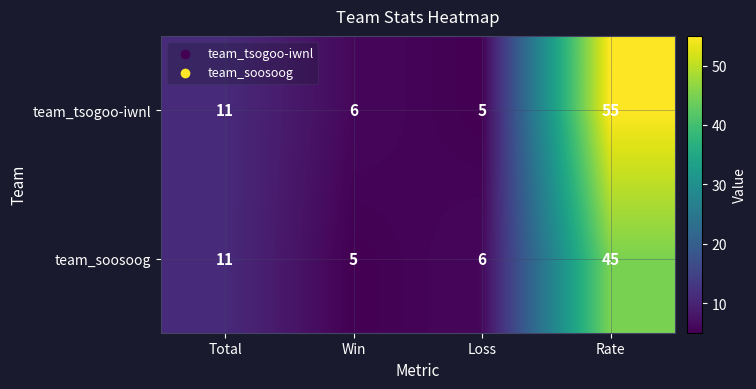

What is the minimum value shown in the chart?

5